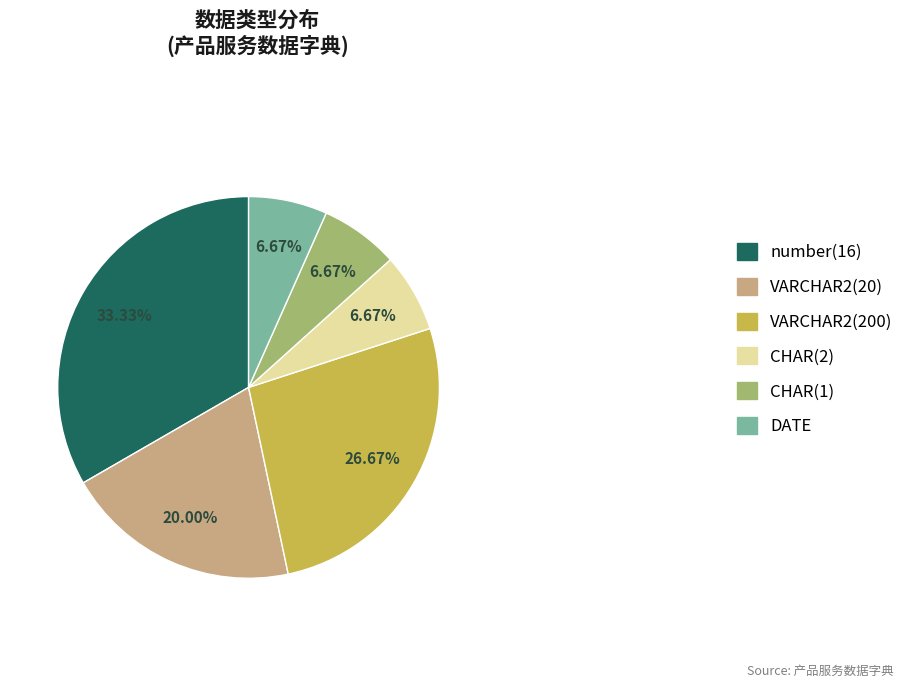

Between DATE and VARCHAR2(20), which is larger?

VARCHAR2(20)